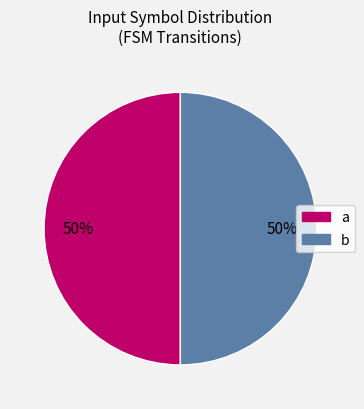

What is the ratio of the value at b to the value at a?

1.0